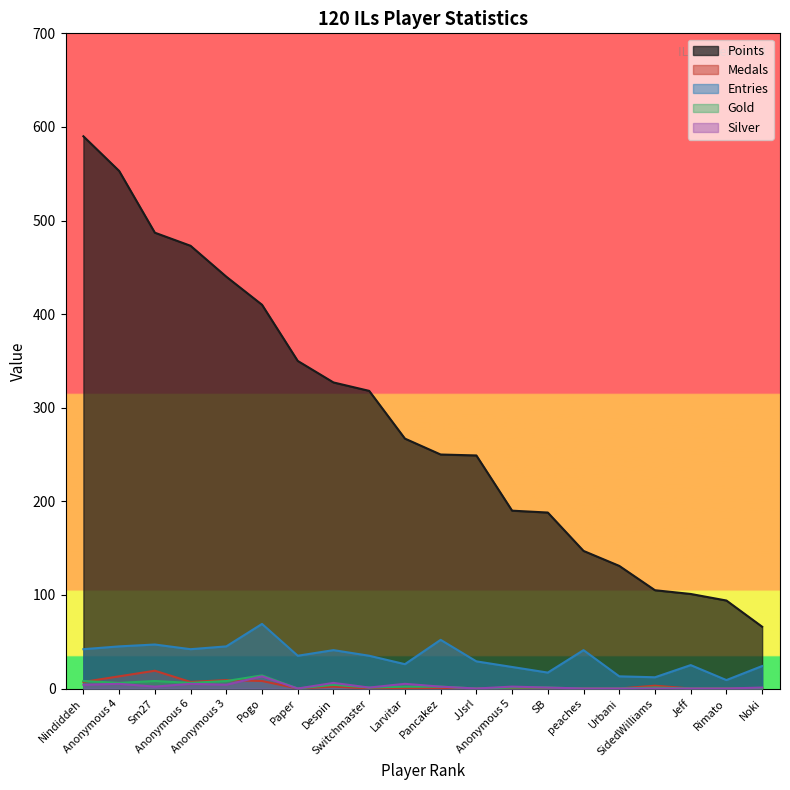

What is the approximate value of Silver at Despin, to the nearest 5?

5